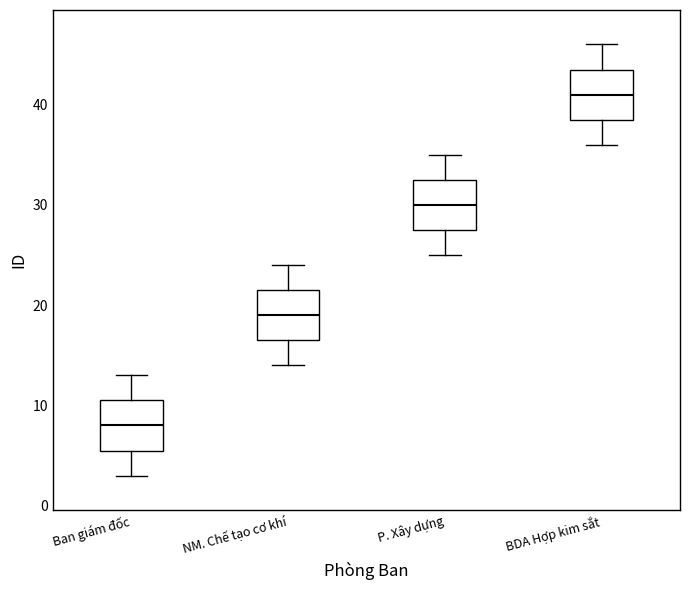

Reading left to right, transcribe this box plot: for each box, give where its median line is, the range the box spans, and where its two whiskers end, as read against the y-axis. The values are not printed on the chart, so give them approximately, as read against the axis.

Ban giám đốc: median 8, box 6 to 11, whiskers 3 to 13
NM. Chế tạo cơ khí: median 19, box 17 to 22, whiskers 14 to 24
P. Xây dựng: median 30, box 28 to 33, whiskers 25 to 35
BDA Hợp kim sắt: median 41, box 39 to 44, whiskers 36 to 46